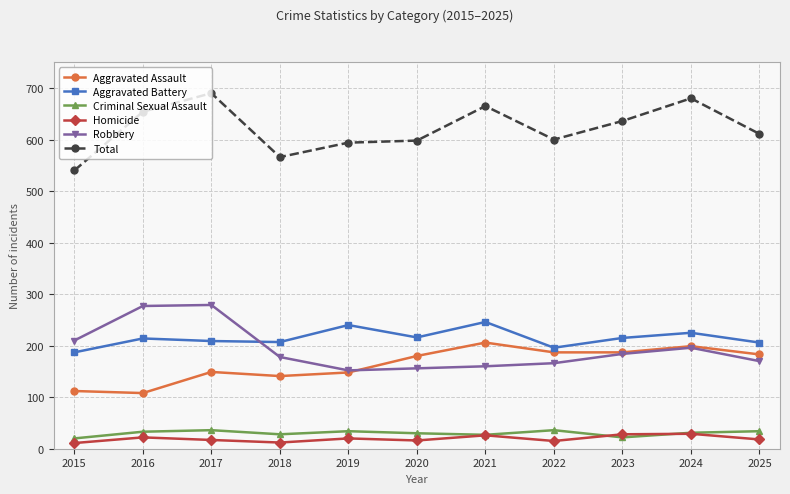

What is the maximum value shown in the chart?

690